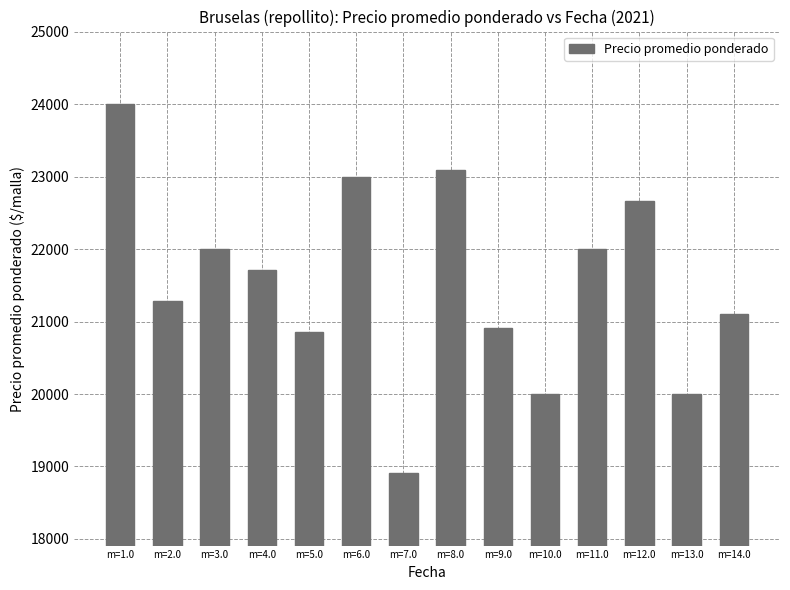

What is the label of the 2nd bar from the left?

m=2.0